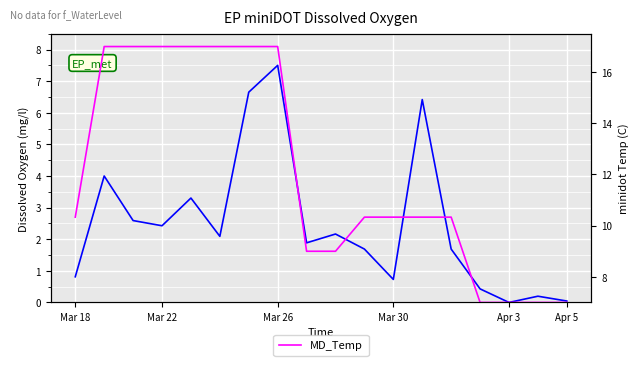

What is the spread (max minus min) of values at Apr 3?

13.7